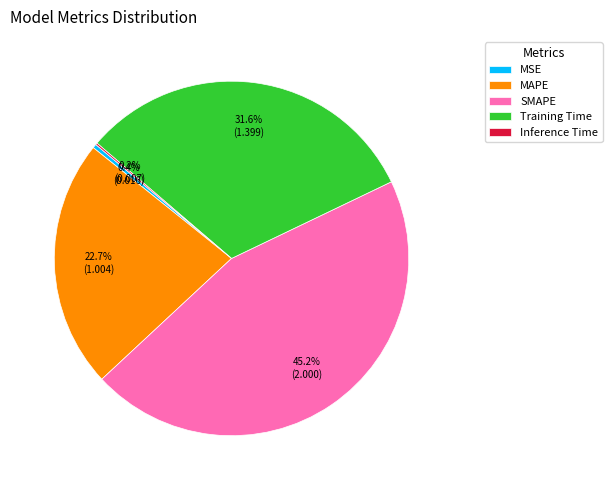

Is there any slice that represents more than half of the pie?

No